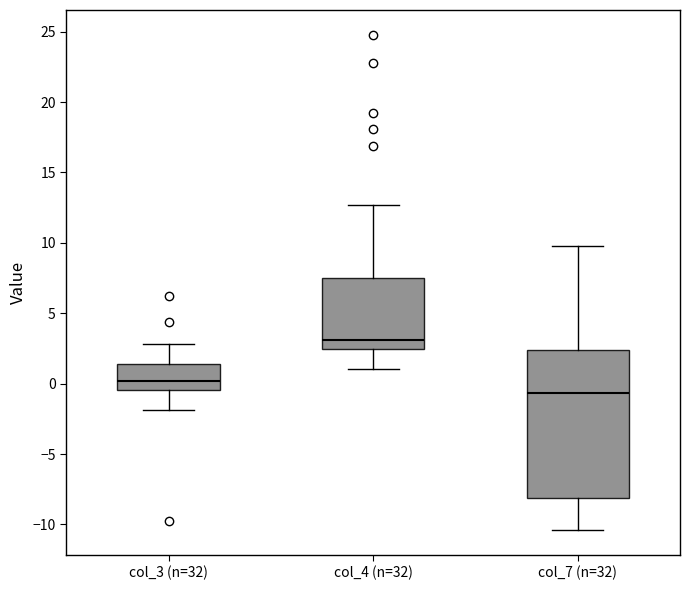

Which box has the highest median line?

col_4 (n=32)